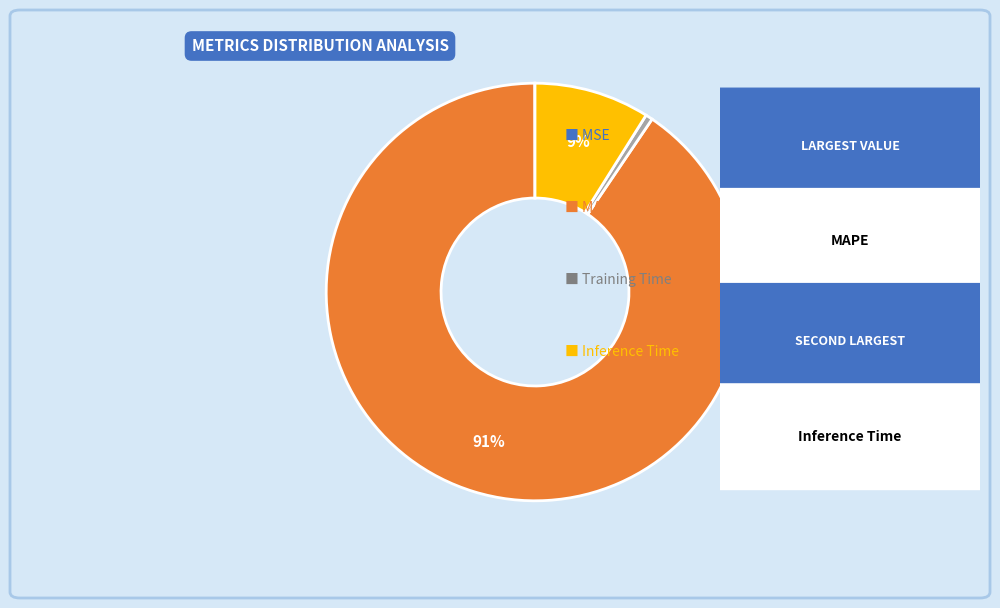

To the nearest percent, what is the difference between the largest and smallest slice percentages?

90%